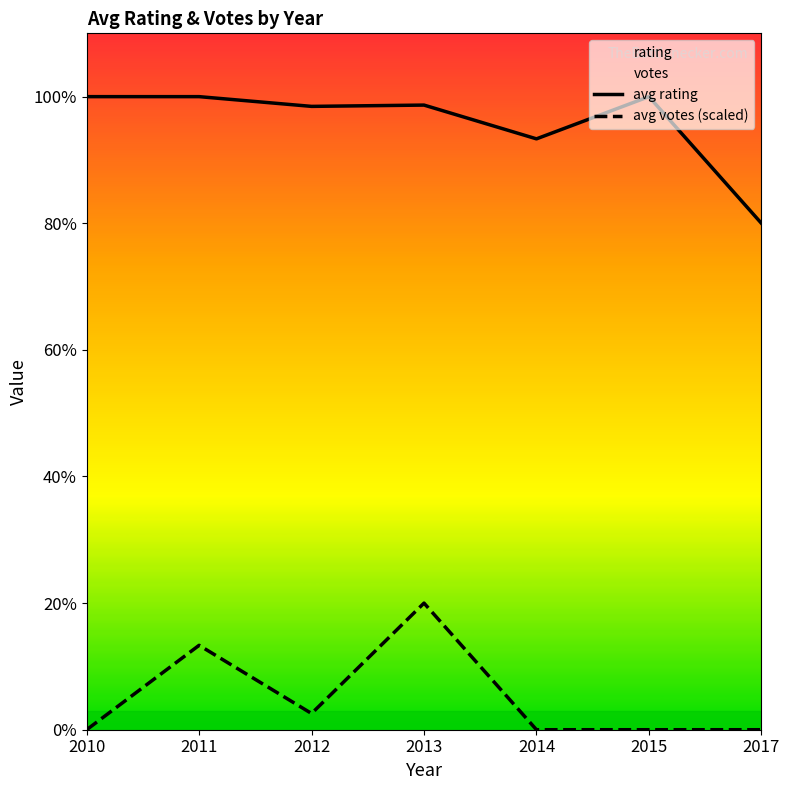

What is the difference between the maximum and minimum values in the avg rating series?

1.0